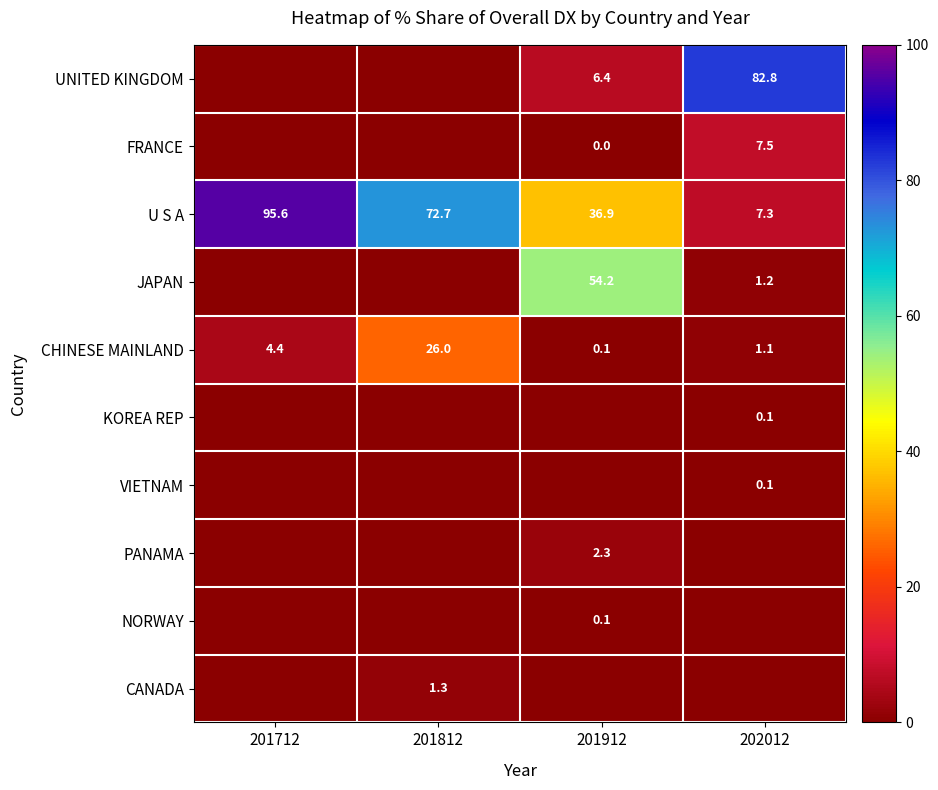

The U S A series shows 2.6 at 202012. True or false?

False